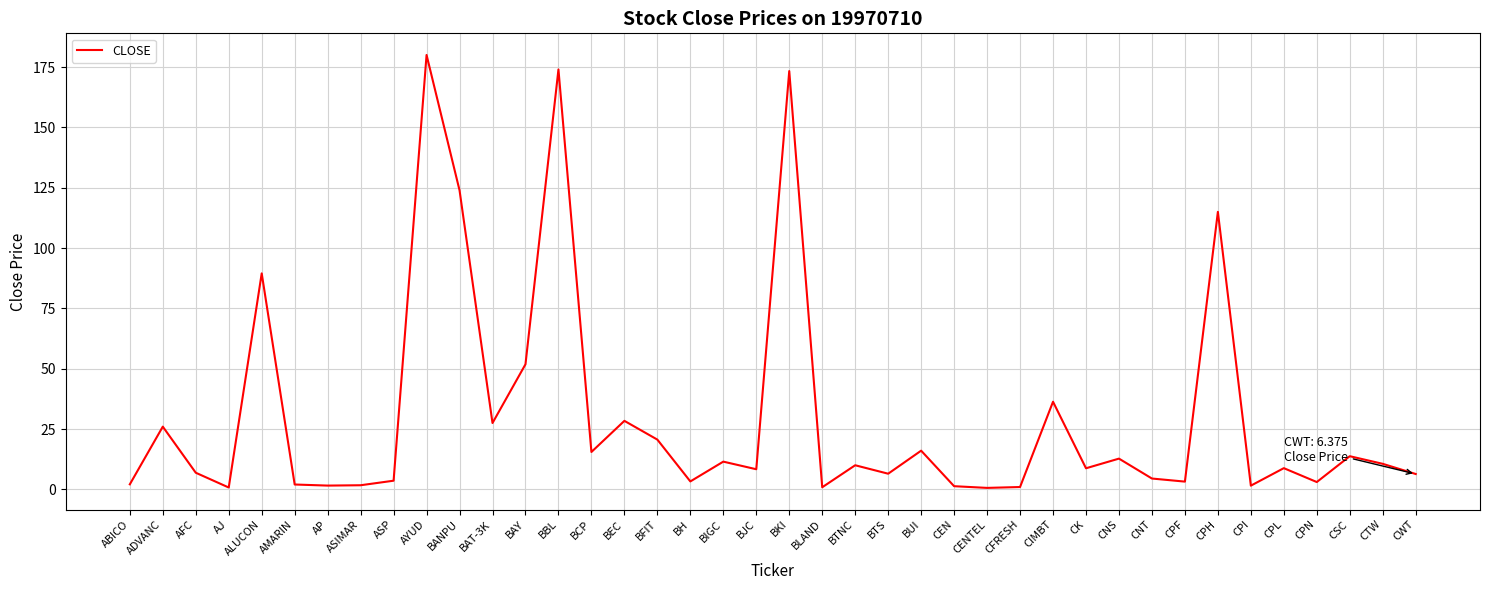

How many lines are shown in the chart?

1